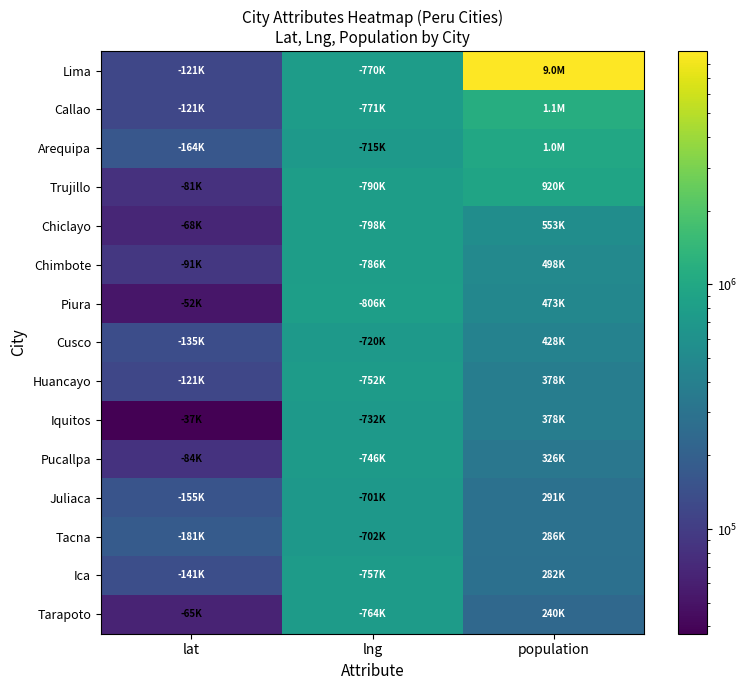

How many data points does each series have?

3